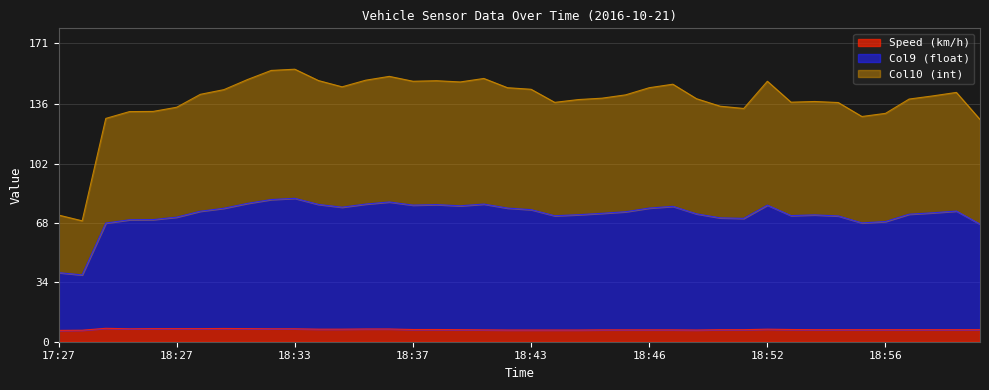

What is the maximum value for Speed (km/h)?

7.7